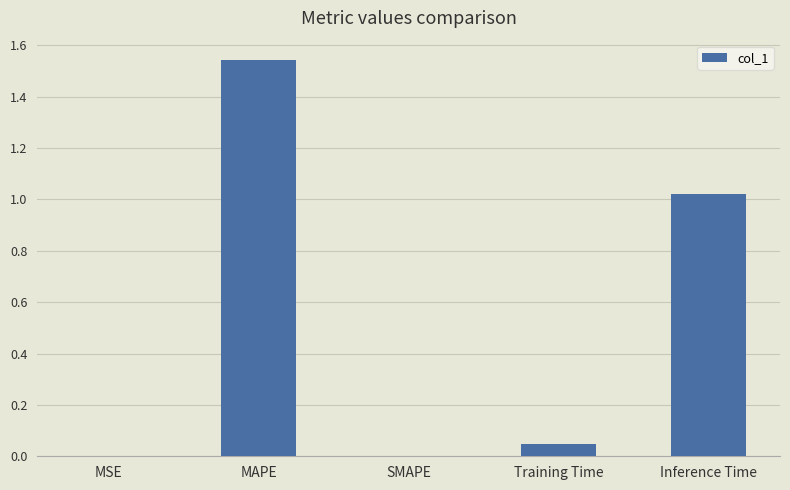

What is the change in value from SMAPE to Inference Time?

+1.0